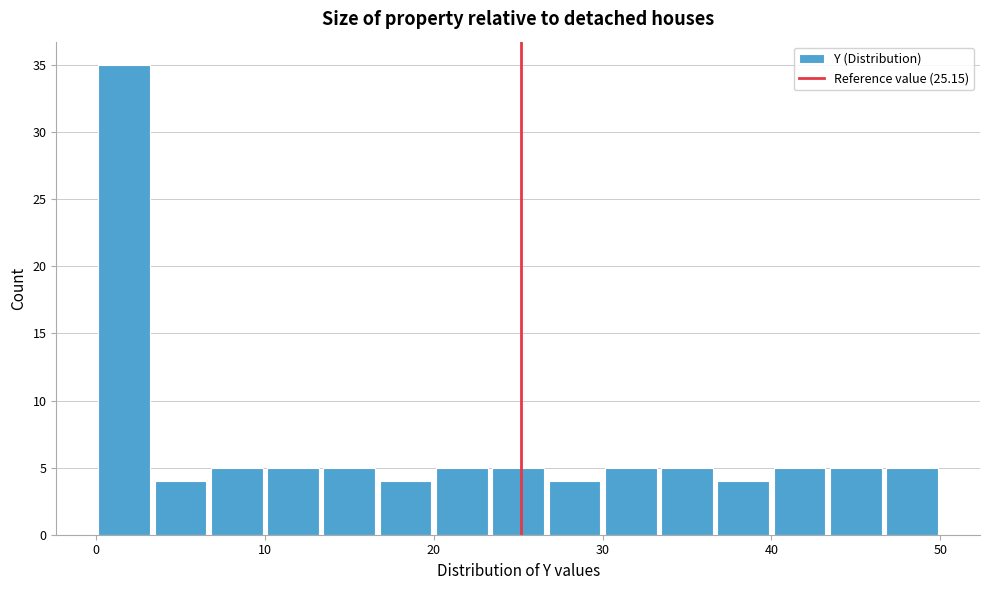

Read against the x-axis, roughly where is the centre of the tallest bar?

2